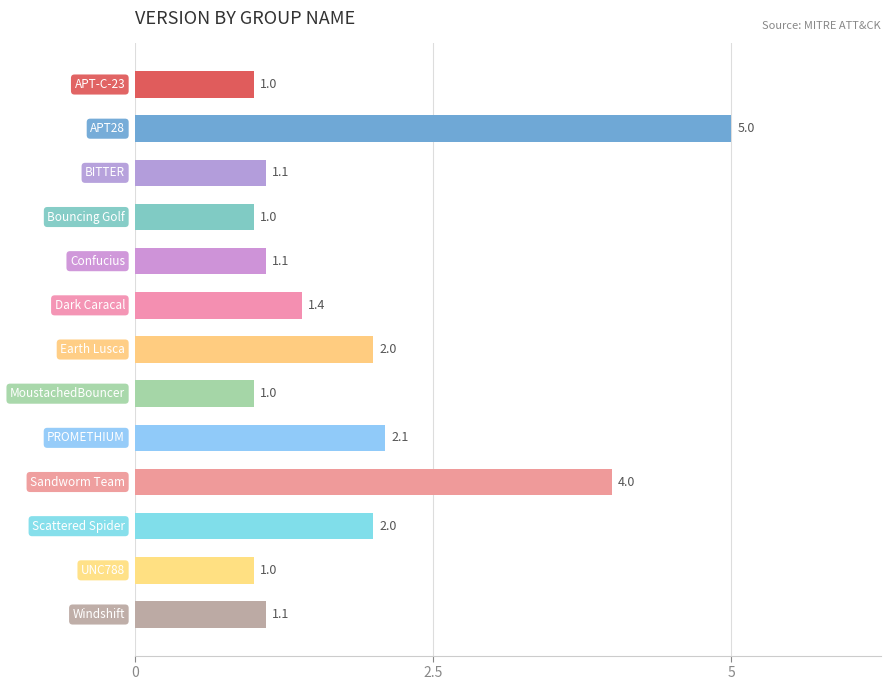

What is the value of the 10th bar from the top?

4.0